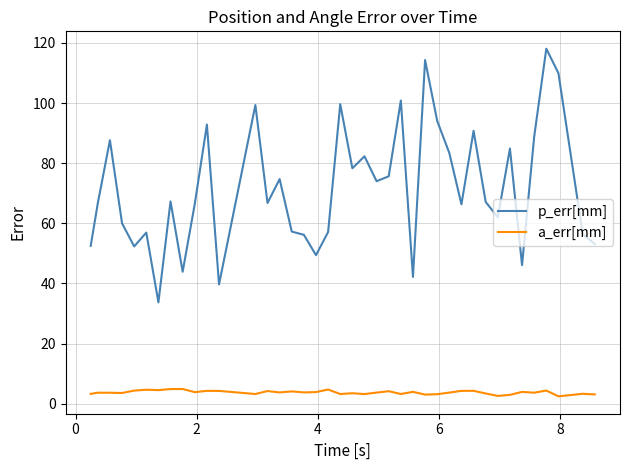

What is the highest value of the a_err[mm] series?

4.9